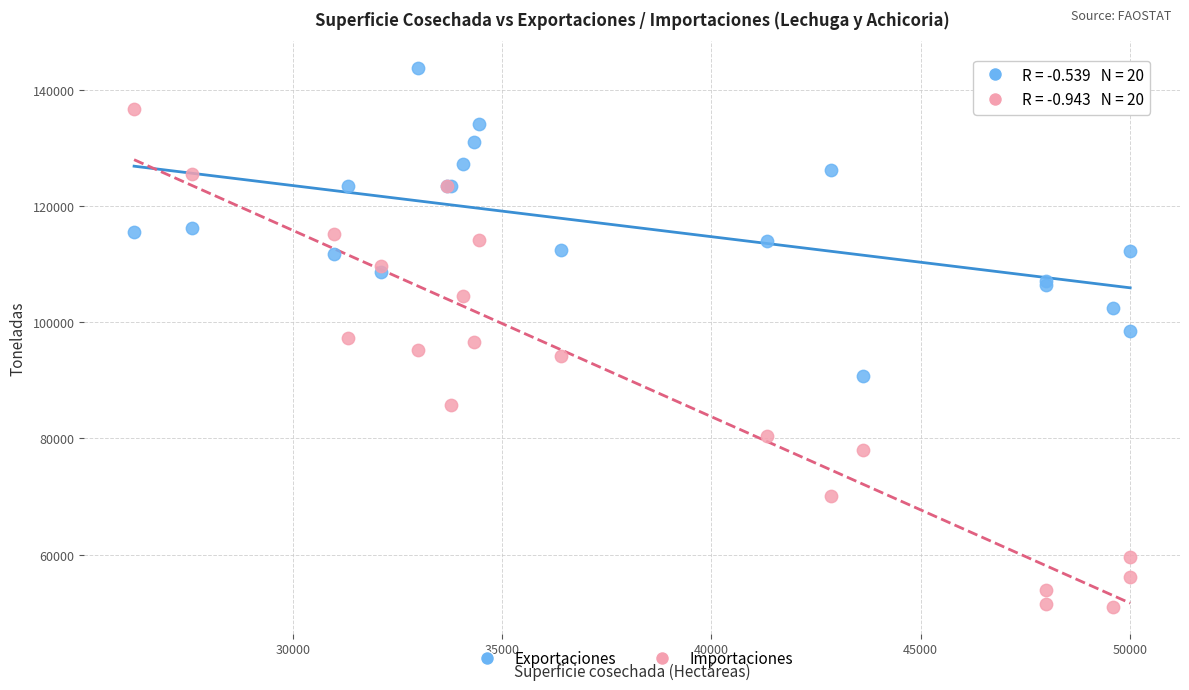

Which series reaches the maximum Y coordinate?

Exportaciones